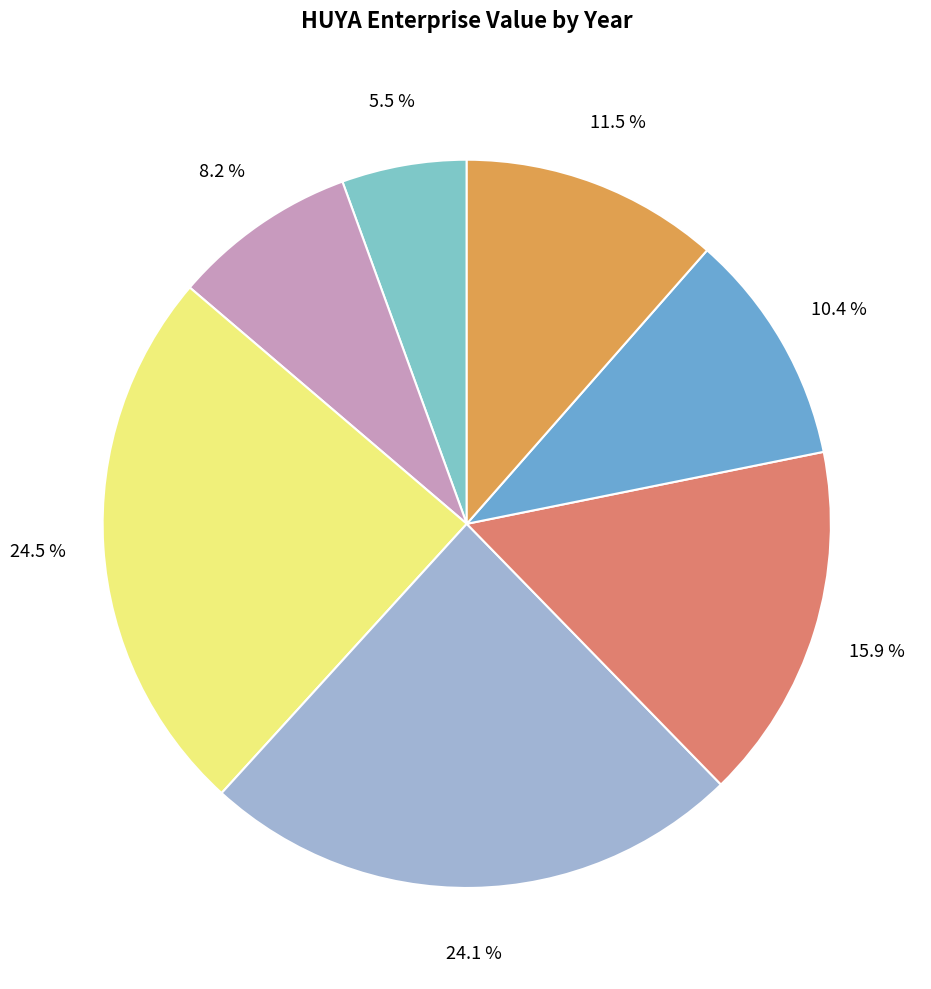

How many segments does this pie chart have?

7